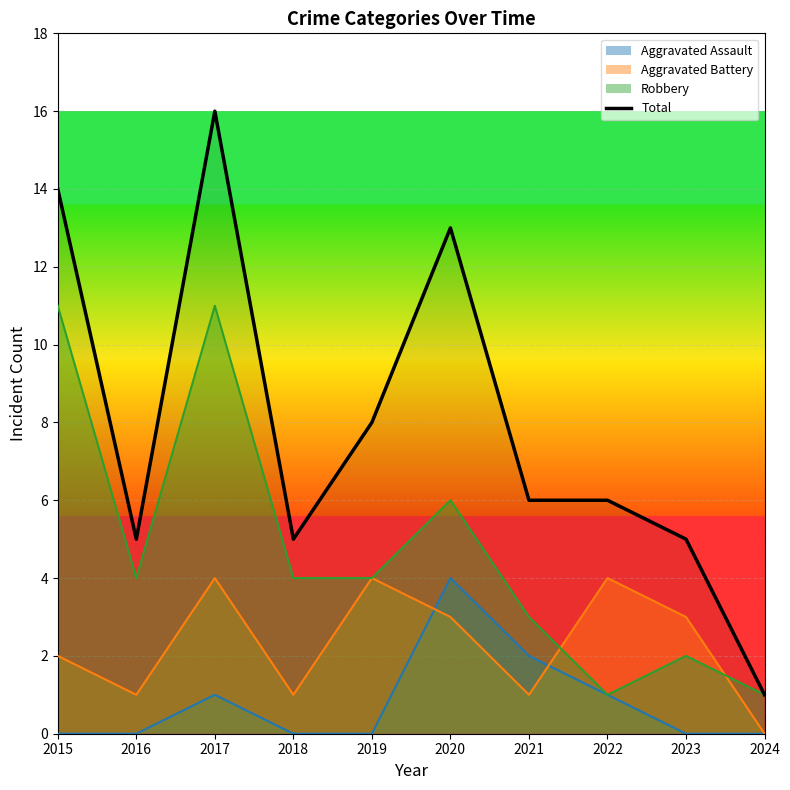

List the labels in order of value, largest first.

2017, 2015, 2020, 2019, 2021, 2022, 2016, 2018, 2023, 2024